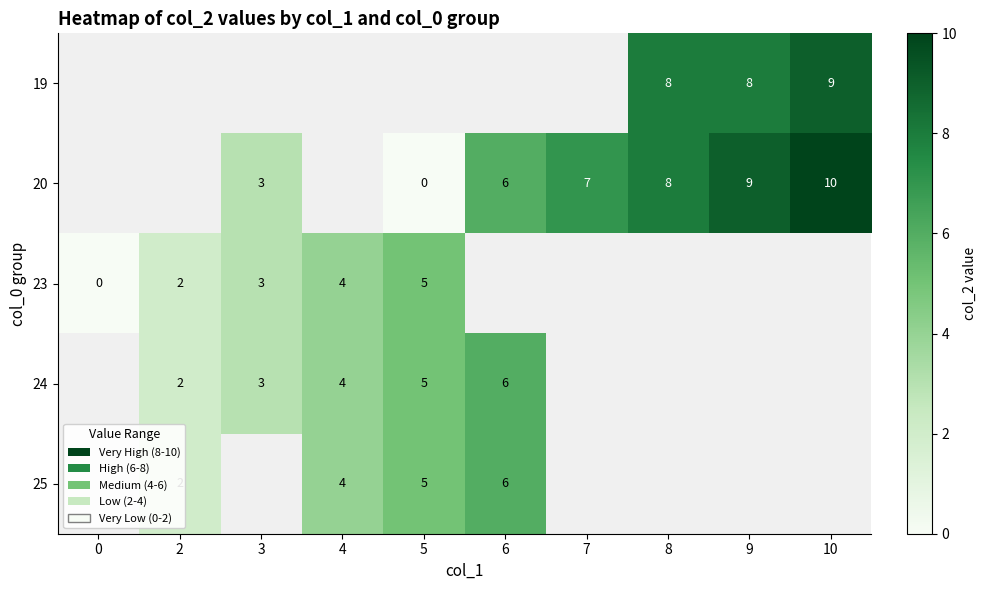

Is it true that 25 equals 0 at 2?

False